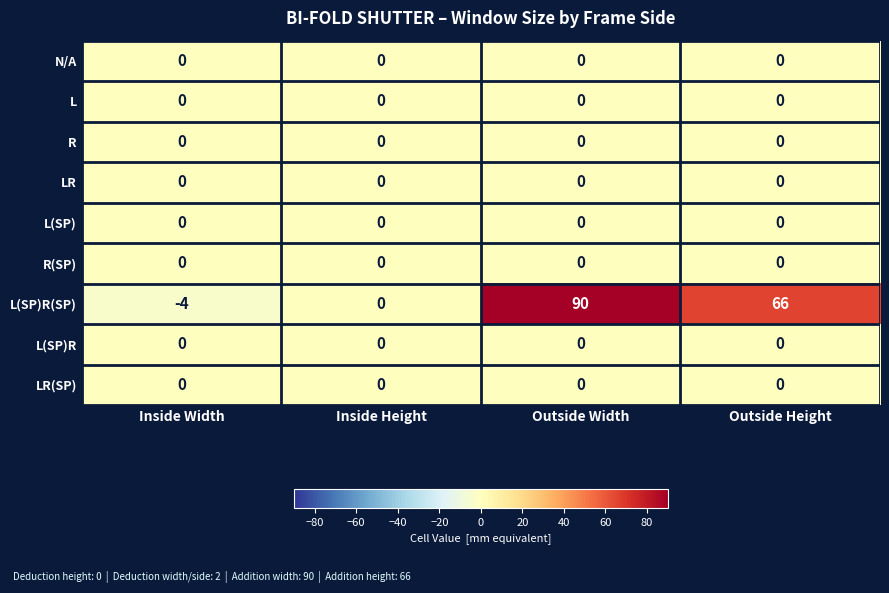

Which series changed the most between Inside Width and Inside Height?

L(SP)R(SP)